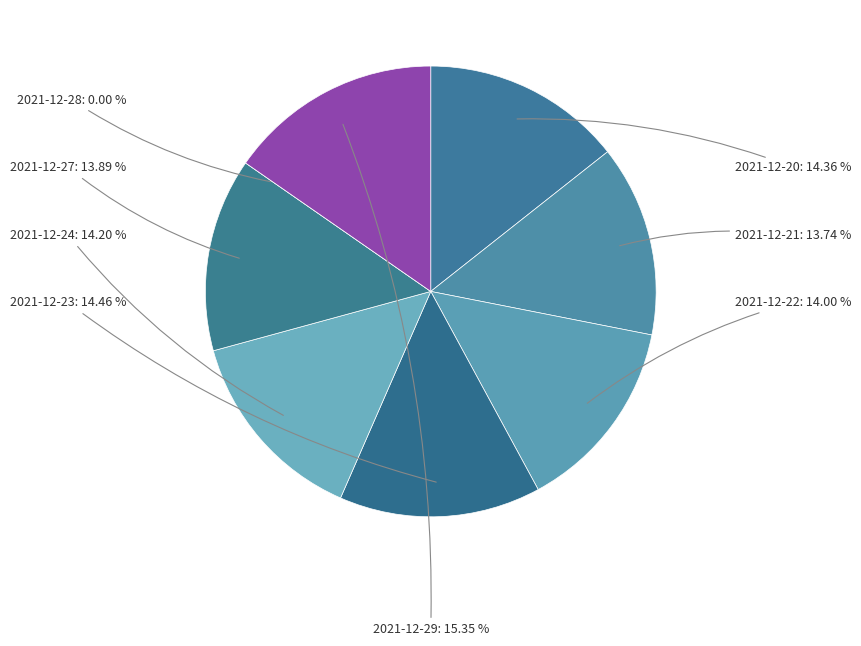

Combined, do 2021-12-21 and 2021-12-22 account for over 50%?

No